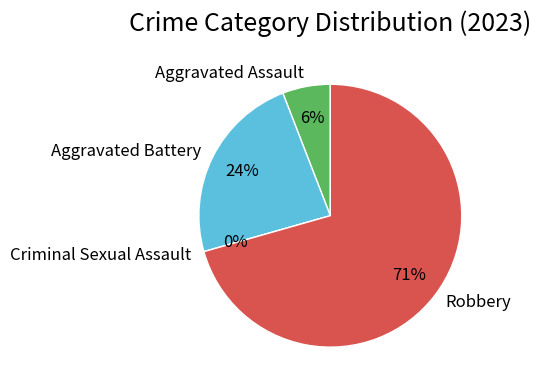

True or false: Criminal Sexual Assault accounts for 0% of the total.

True